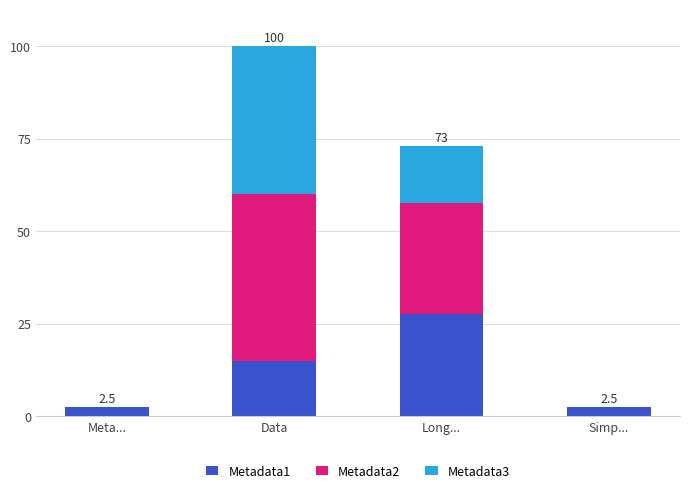

What is the sum of all Metadata1 values?

47.5